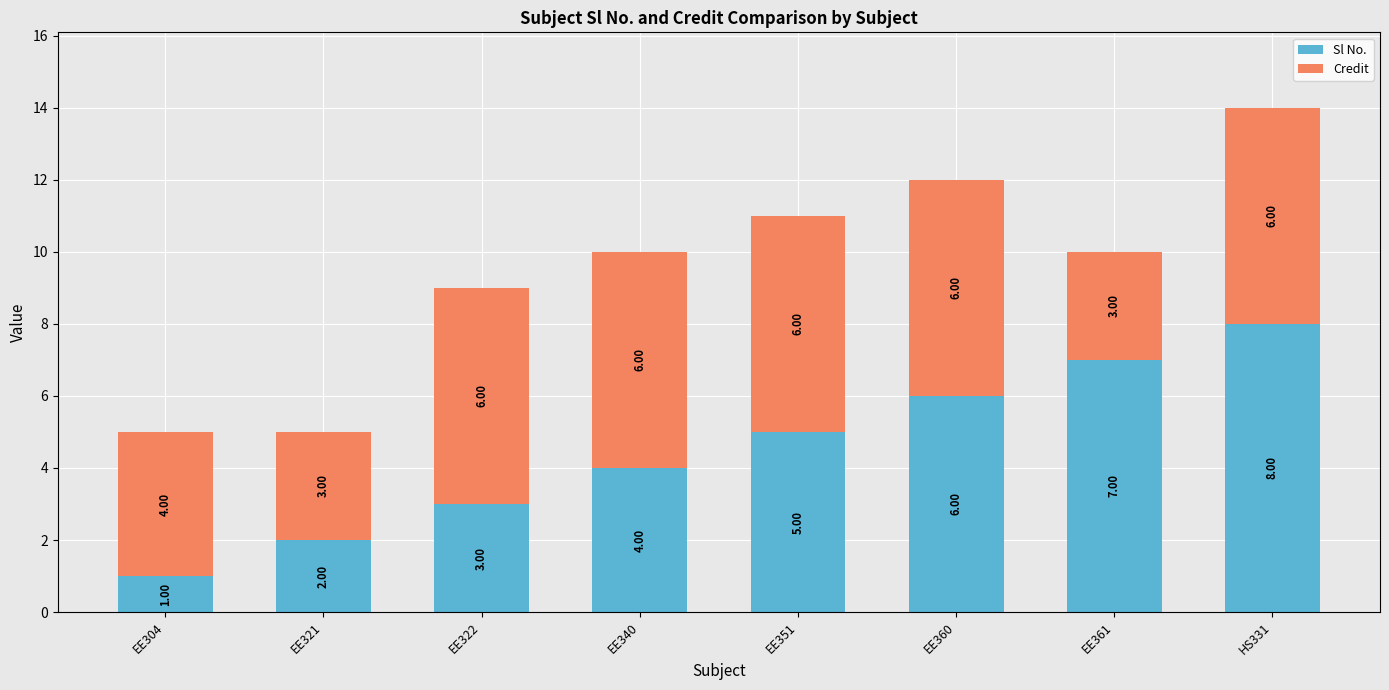

What is the sum of all Sl No. values?

36